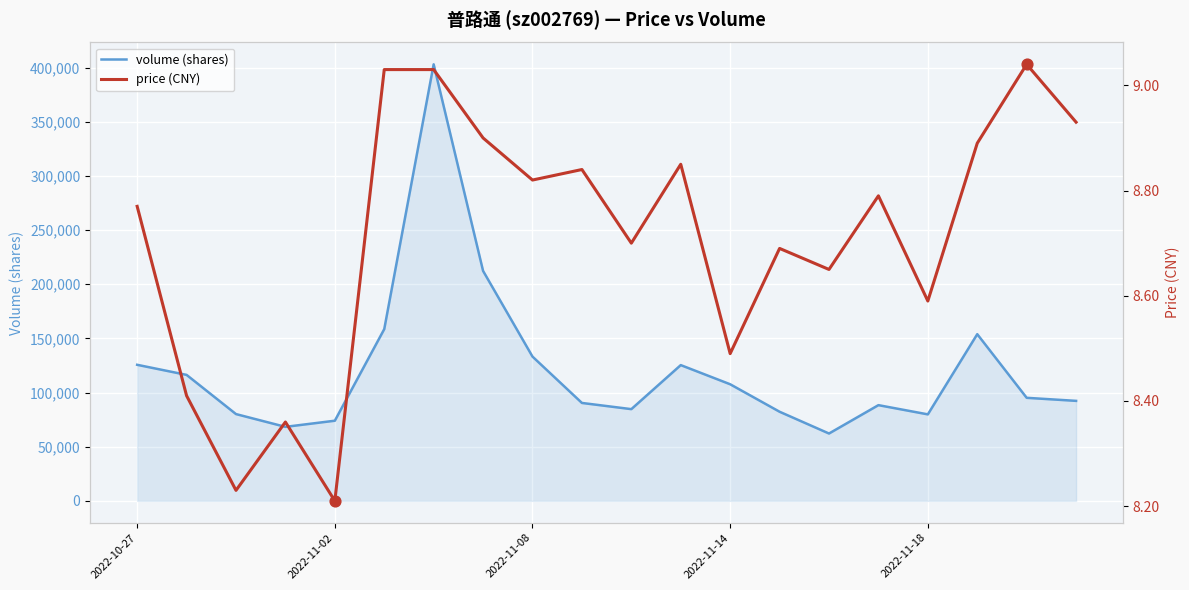

What are all the series names shown in the legend?

volume (shares), price (CNY)